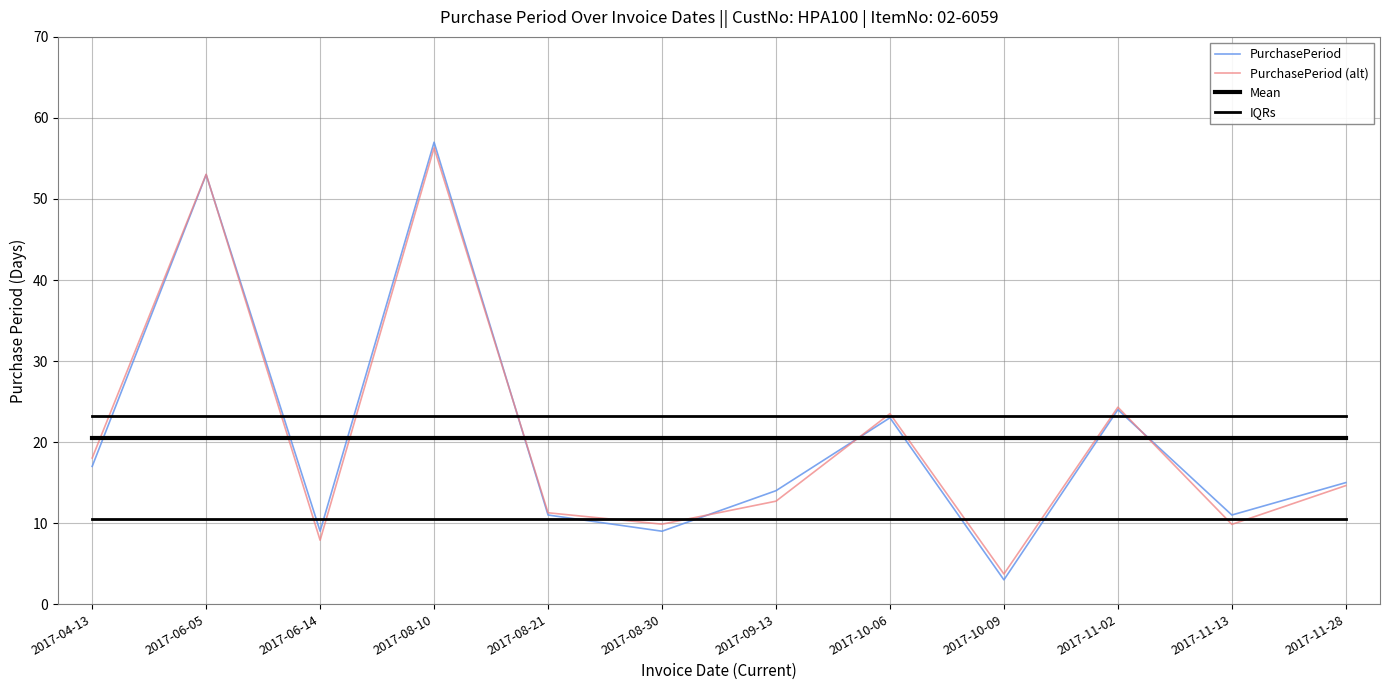

Reading right to left, what are all the values shown in this chart?

PurchasePeriod: 15.0	11.0	24.0	3.0	23.0	14.0	9.0	11.0	57.0	9.0	53.0	17.0
PurchasePeriod (alt): 14.6	9.8	24.3	3.7	23.5	12.7	9.9	11.3	56.3	7.9	53.0	18.0
Mean: 20.5	20.5	20.5	20.5	20.5	20.5	20.5	20.5	20.5	20.5	20.5	20.5
IQRs: 10.5	10.5	10.5	10.5	10.5	10.5	10.5	10.5	10.5	10.5	10.5	10.5